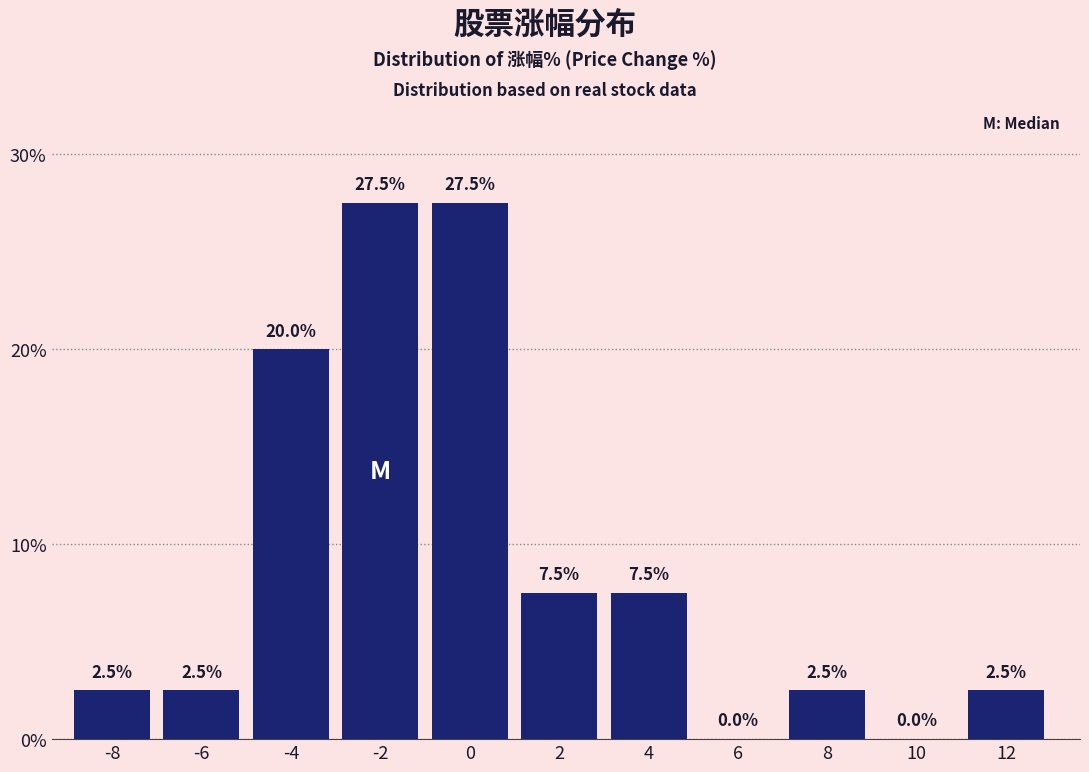

Reading left to right, what are all the values shown in this chart?

-8=2.5	-6=2.5	-4=20.0	-2=27.5	0=27.5	2=7.5	4=7.5	6=0.0	8=2.5	10=0.0	12=2.5